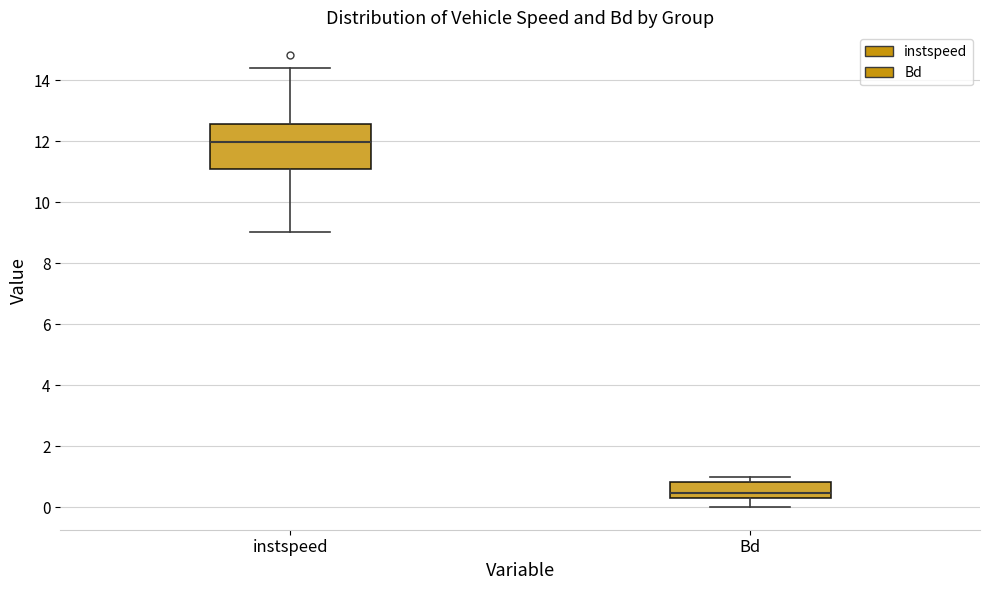

Comparing the boxes themselves (not the whiskers), which one is the tallest?

instspeed